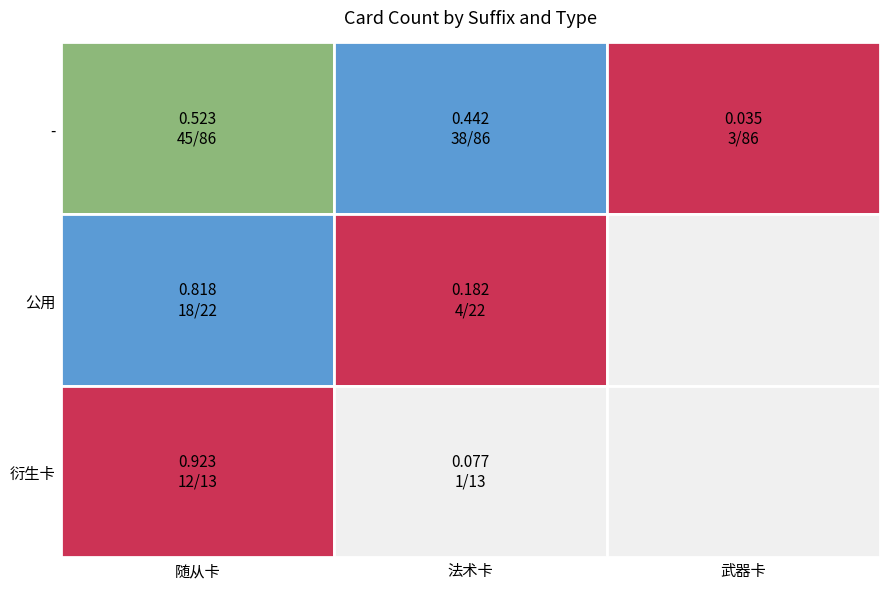

How many values in the - series are below 38?

1